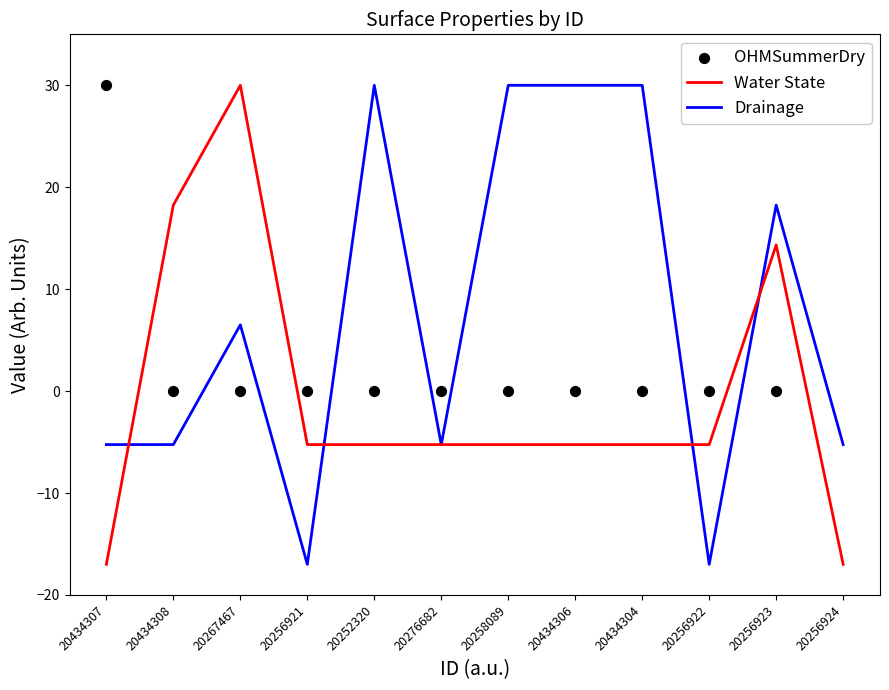

At how many categories does at least one series exceed -10?

12